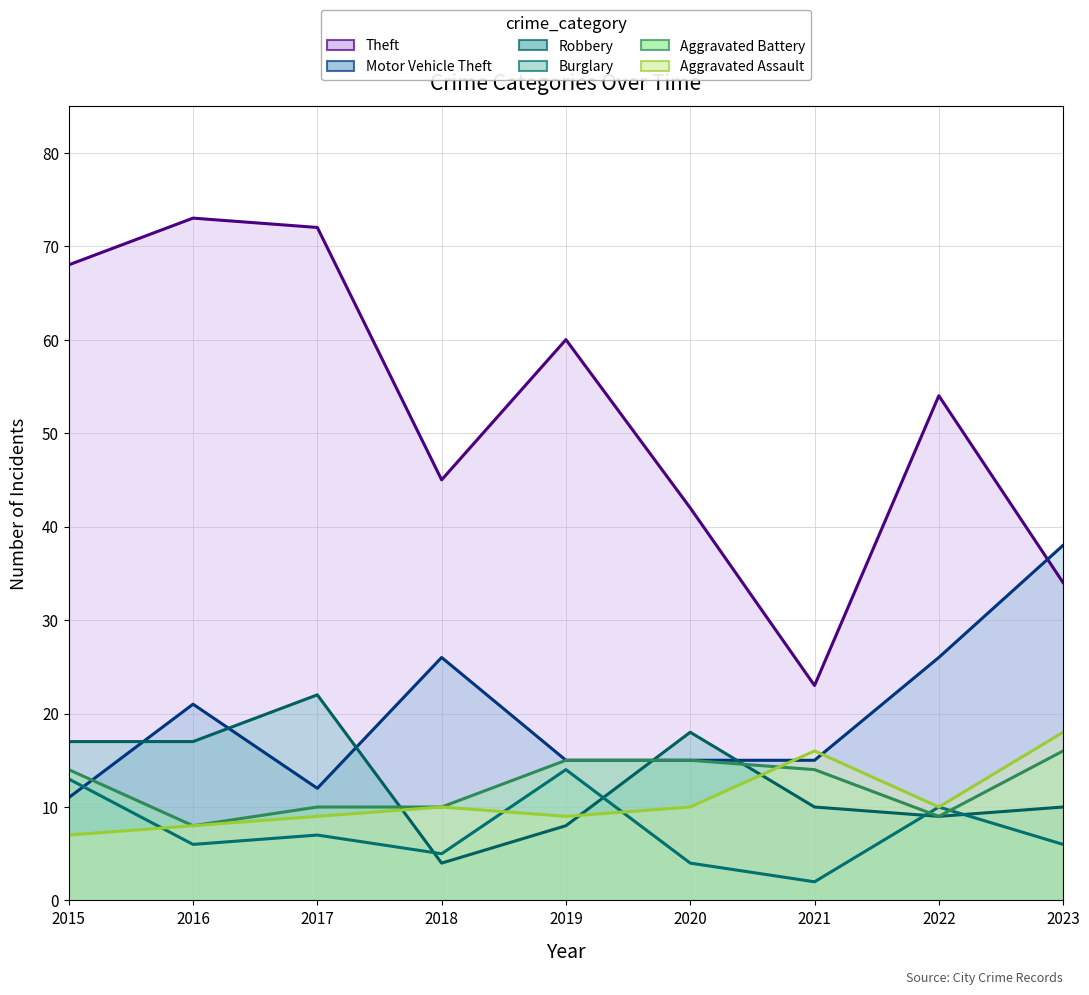

What is the total value across all series at 2021?

80